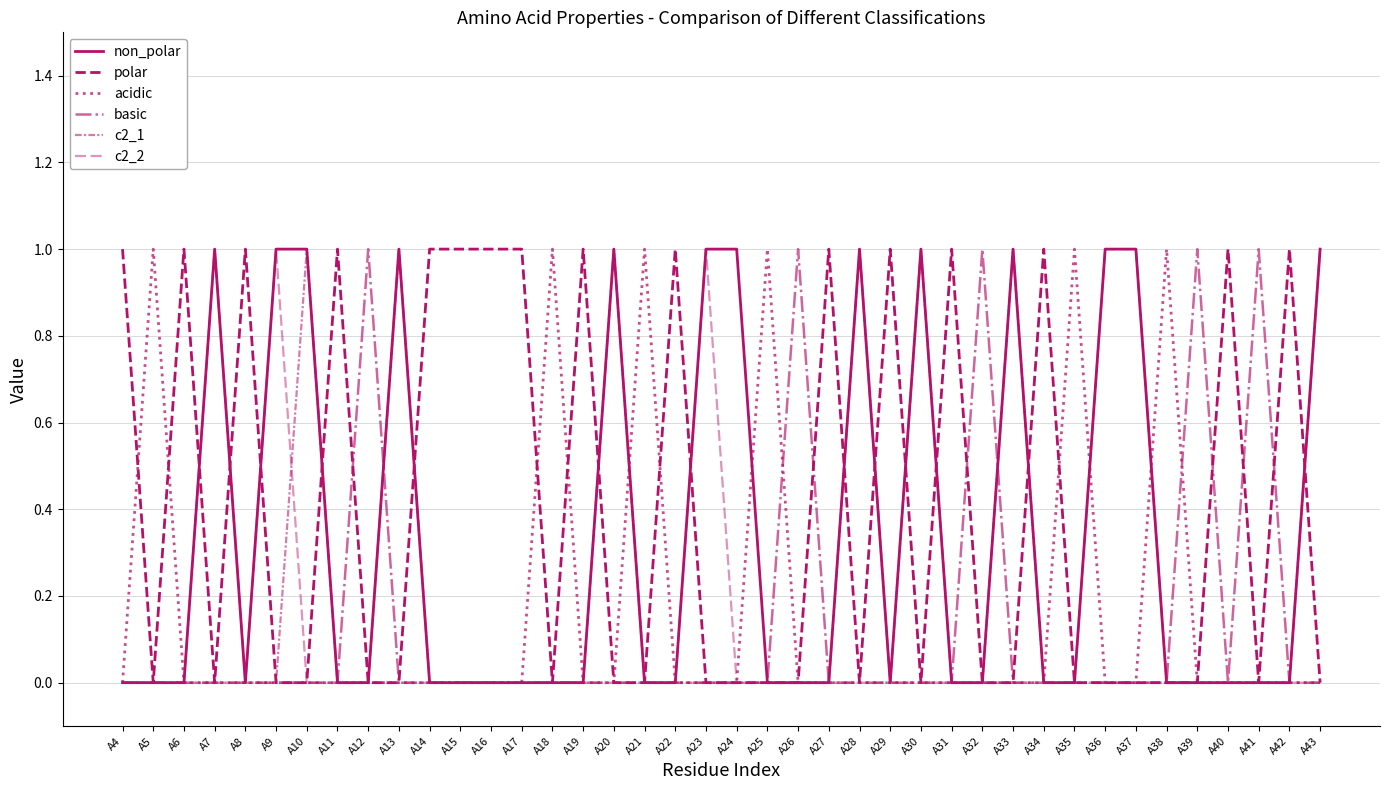

Is this an area chart (filled region under the line)?

No